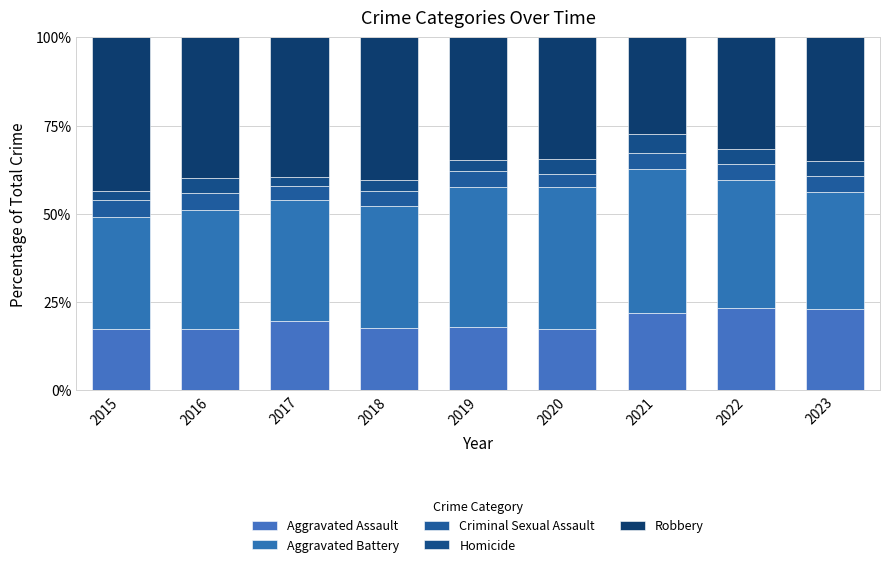

Which series has the widest spread of values?

Robbery